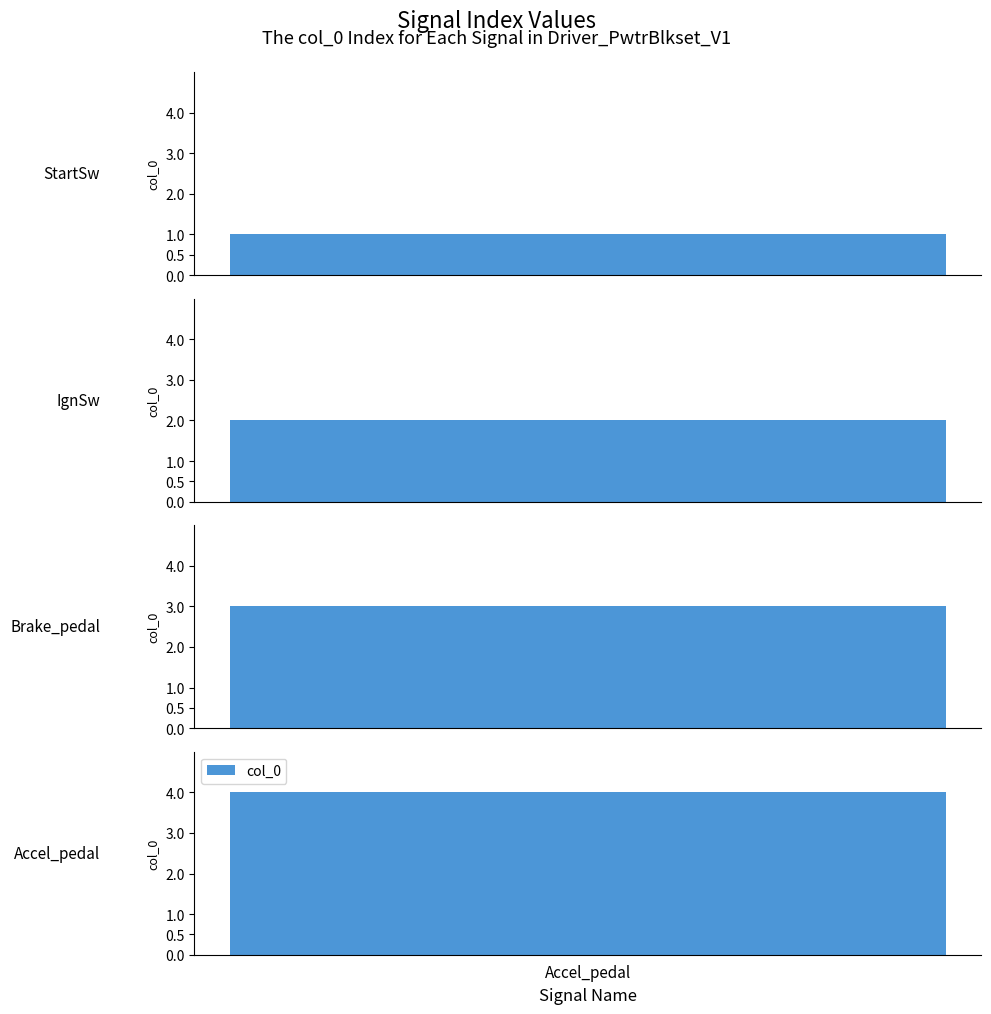

Rank the categories by value from highest to lowest.

Accel_pedal, Brake_pedal, IgnSw, StartSw